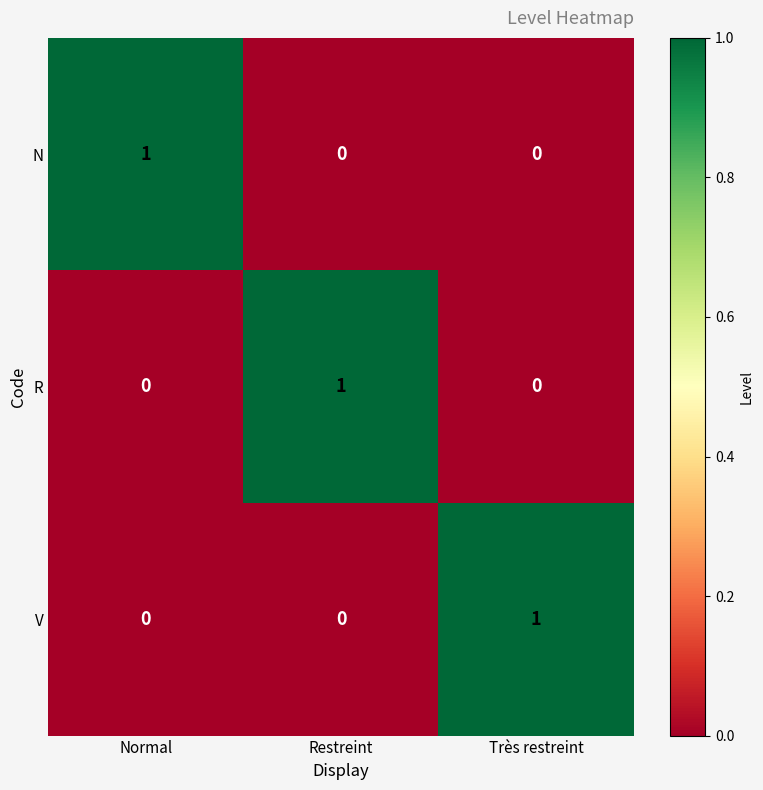

Which category has the highest value in the V series?

Très restreint